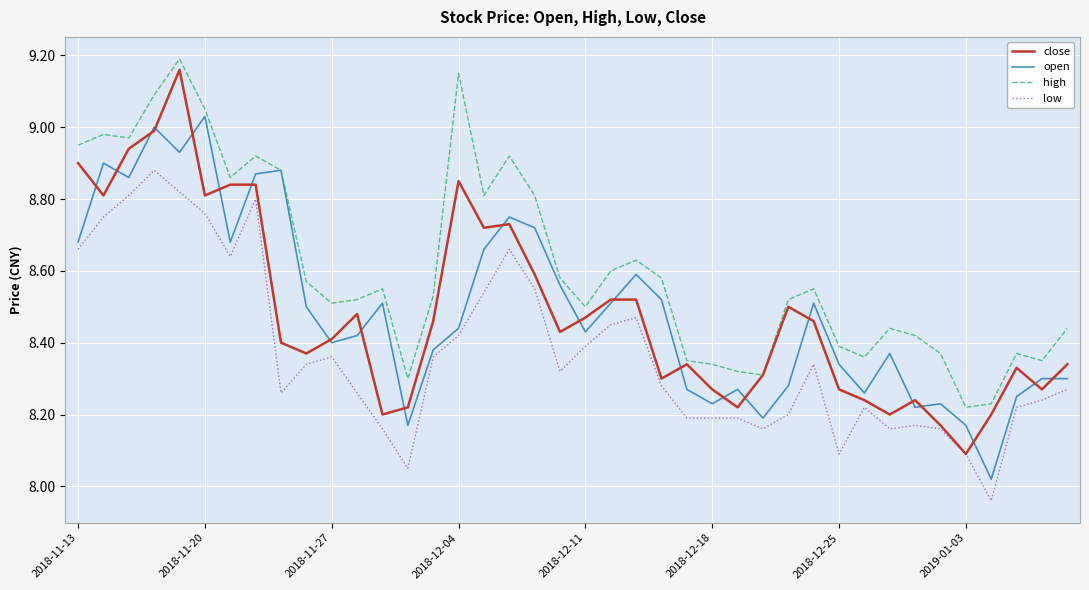

Which series has the largest total across all categories?

high